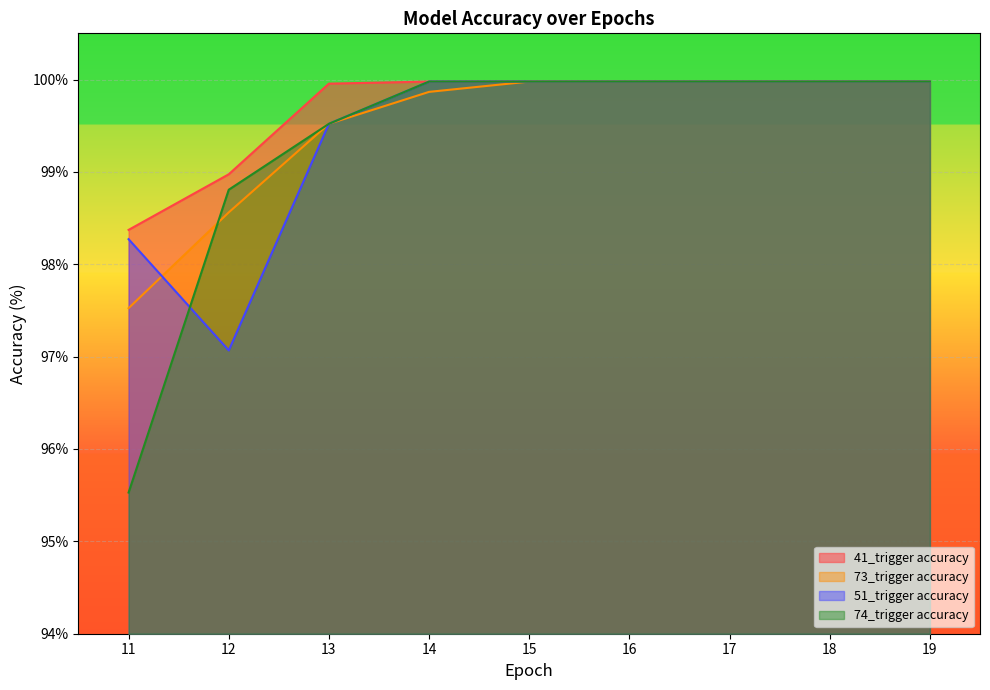

Which series has the largest total across all categories?

41_trigger accuracy